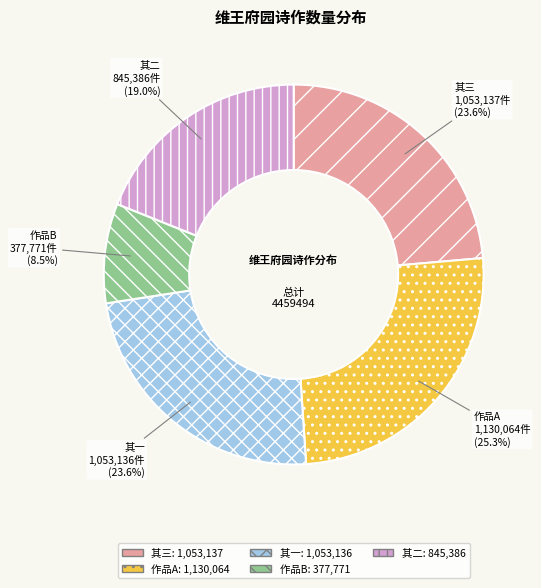

Which slice is the smallest?

作品B